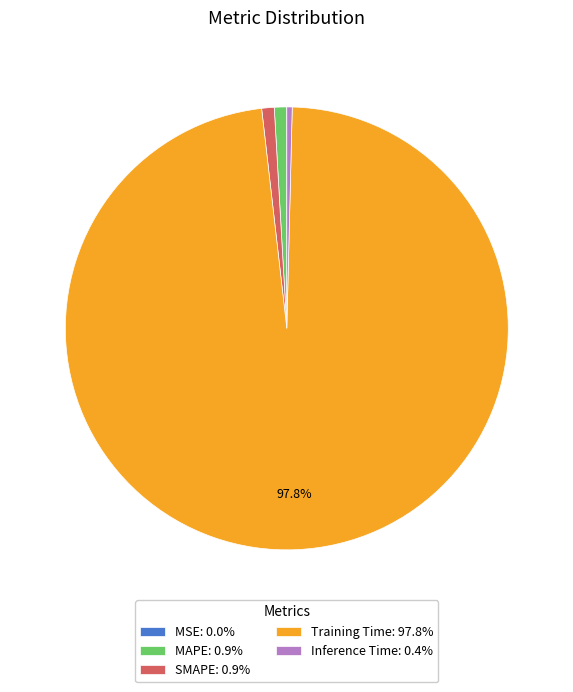

Does Training Time: 97.8% account for over 50% of the chart?

Yes